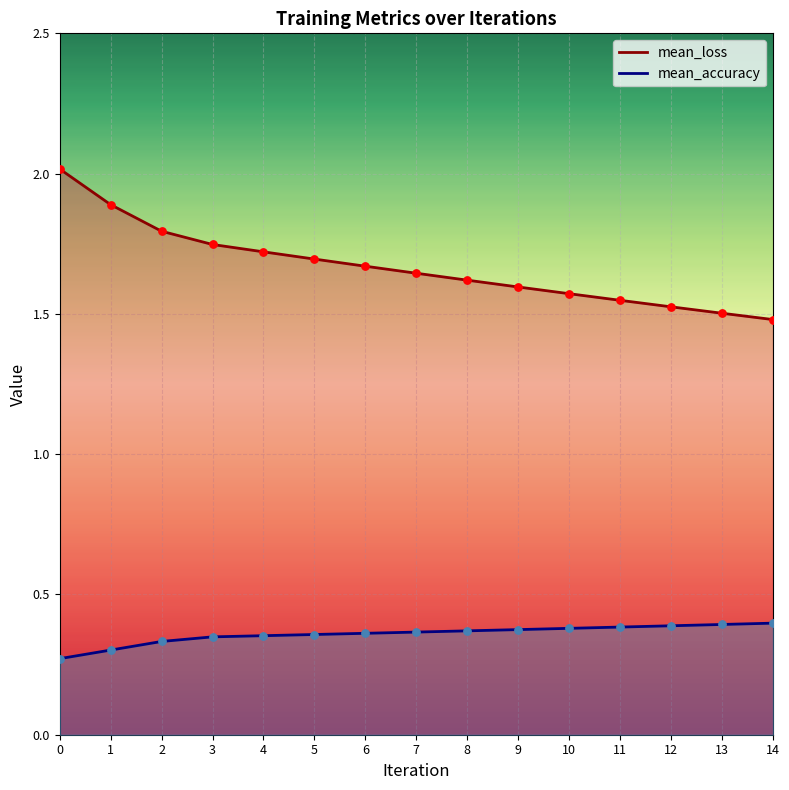

What are all the series names shown in the legend?

mean_loss, mean_accuracy